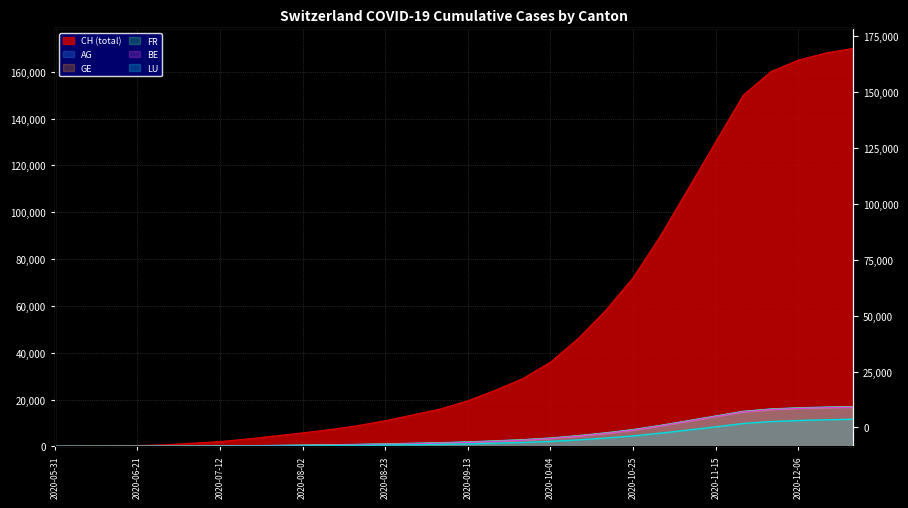

What is the difference between the highest and lowest values at 2020-09-27?

27270